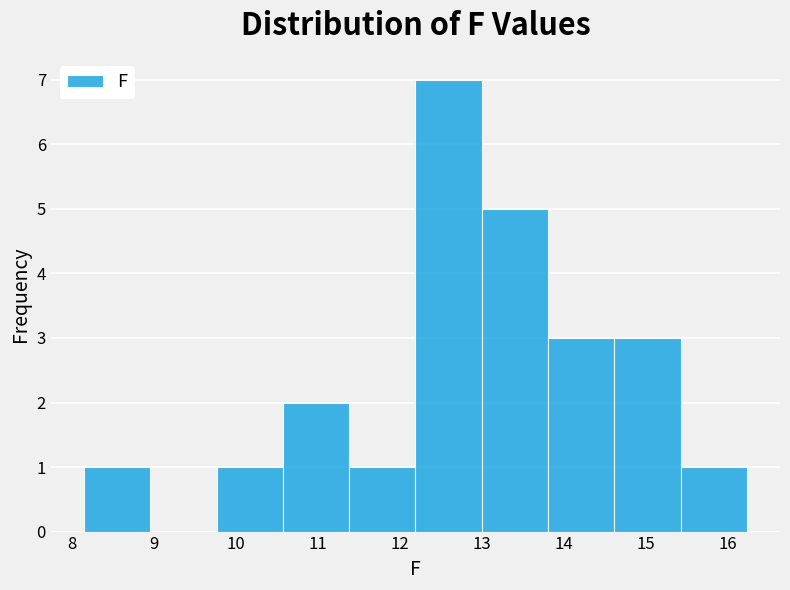

Reading left to right, transcribe this chart: for each bar, give the range it covers on the x-axis and its height. Neither the bar edges nor the heights are printed on the chart, so give them approximately, as read against the axes.

8.2 to 9.0: 1
9.0 to 9.8: 0
9.8 to 10.6: 1
10.6 to 11.4: 2
11.4 to 12.2: 1
12.2 to 13.0: 7
13.0 to 13.8: 5
13.8 to 14.6: 3
14.6 to 15.4: 3
15.4 to 16.2: 1